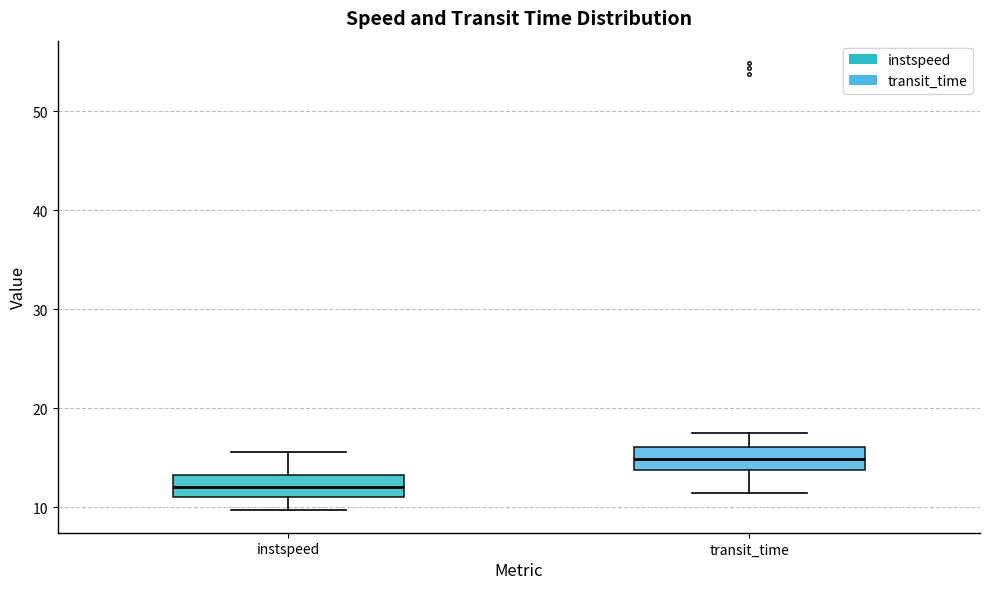

Which box's median line is the lowest?

instspeed